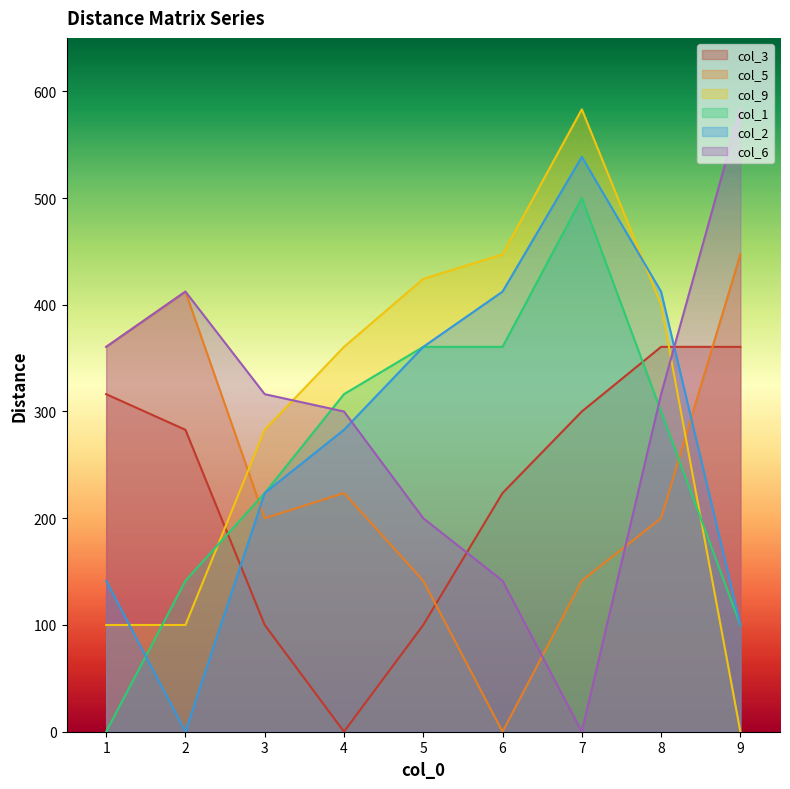

What is the average value of the col_6 series?

292.2